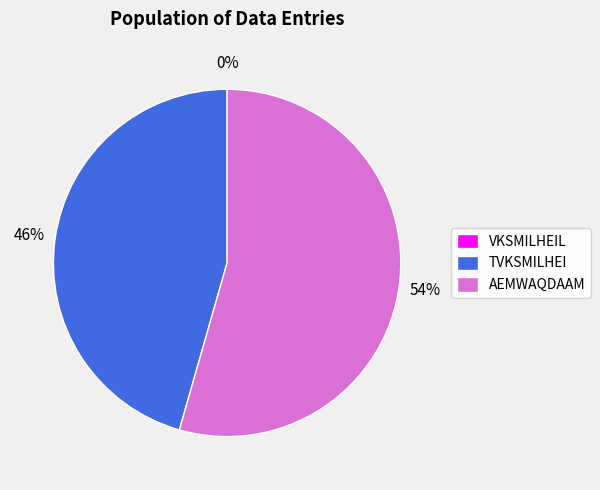

Is TVKSMILHEI the majority of the pie?

No